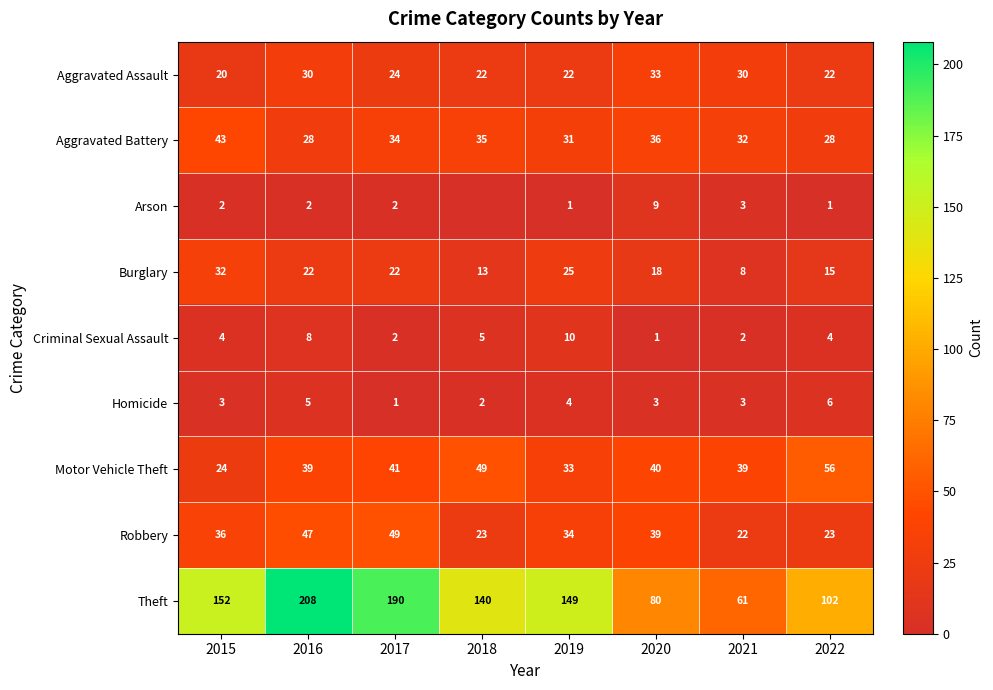

What is the difference between the maximum and second lowest values in the Criminal Sexual Assault series?

8